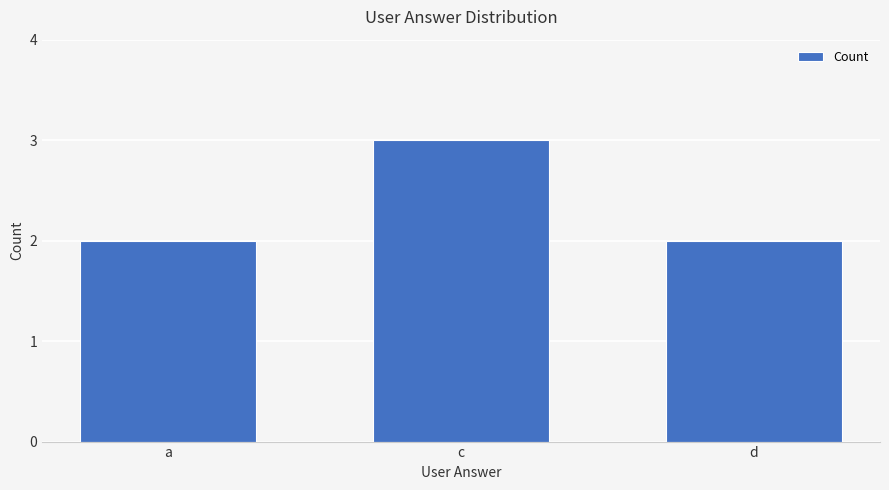

What is the average value?

2